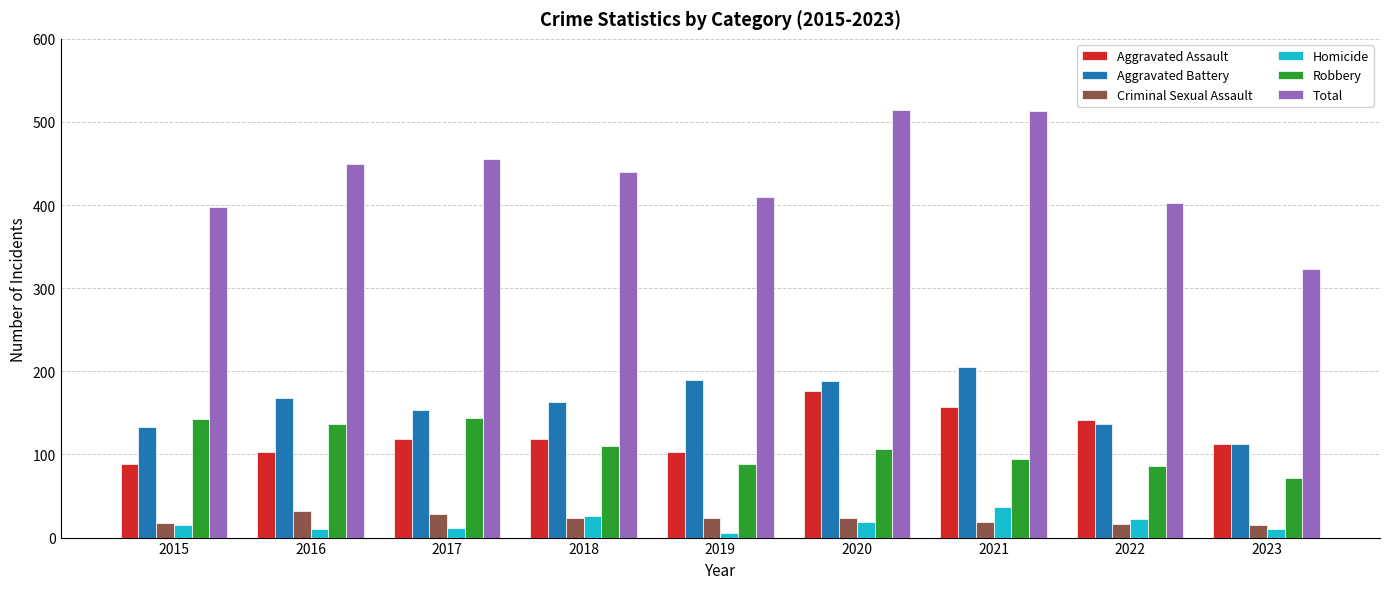

What is the value of the Homicide bar at the 4th from the left?

26